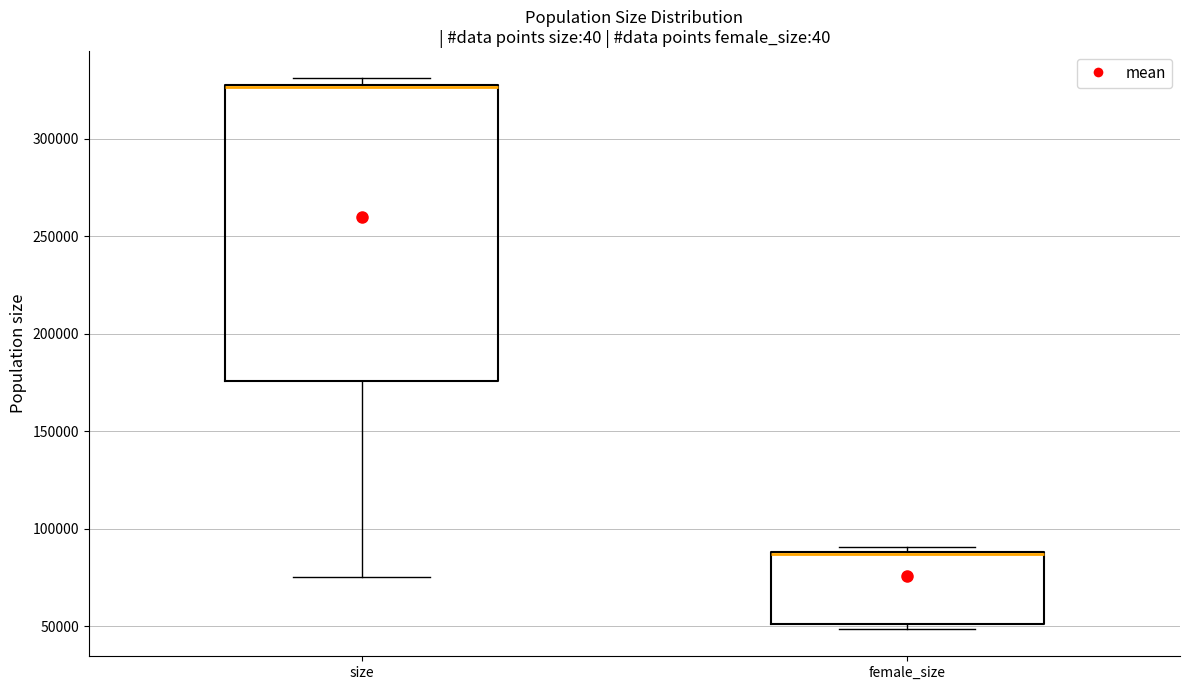

Reading left to right, read every box against the y-axis: the position of its median line, the range the box covers, and the ends of its whiskers. The values are not printed on the chart, so give them approximately, as read against the axis.

size: median 325000 (drawn on the box's upper edge), box 175000 to 330000, whiskers 75000 to 330000 (just above the box's upper edge)
female_size: median 85000 (drawn on the box's upper edge), box 50000 to 90000, whiskers 50000 (just below the box's lower edge) to 90000 (just above the box's upper edge)